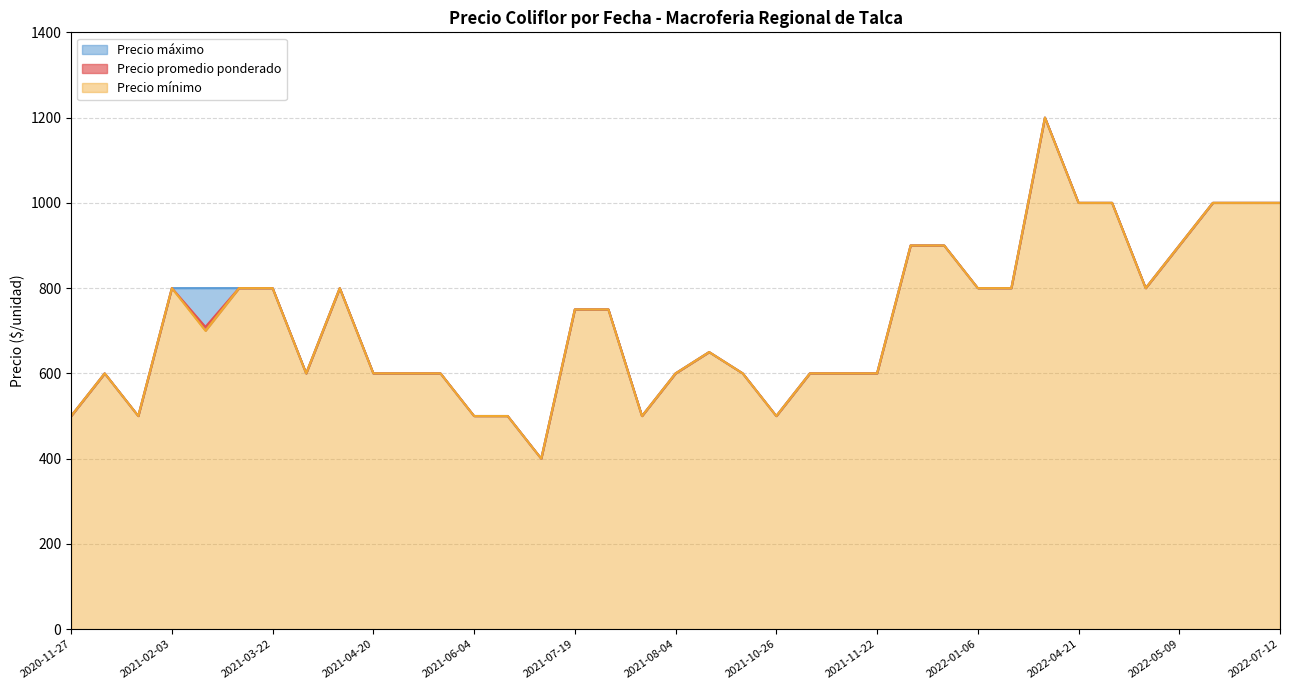

Count the number of data series in this chart.

3